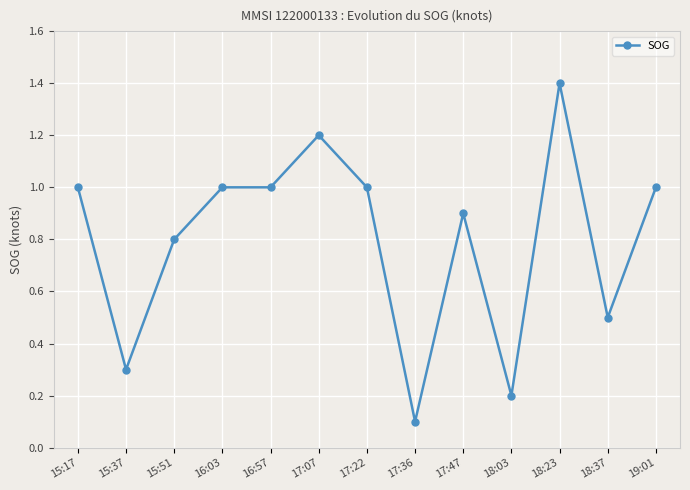

True or false: the data has more than 0 interior local peaks.

True